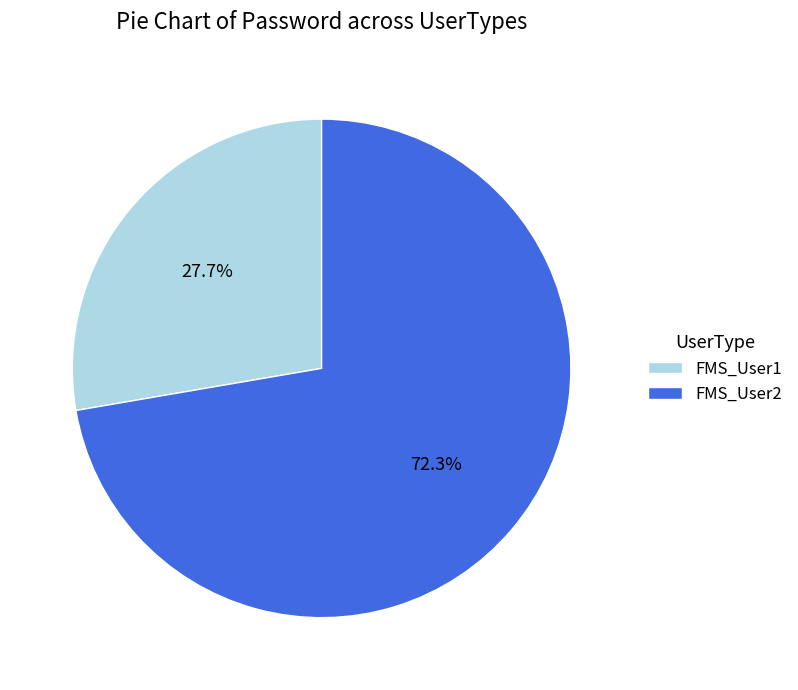

To the nearest percent, what is the difference between the largest and smallest slice percentages?

45%